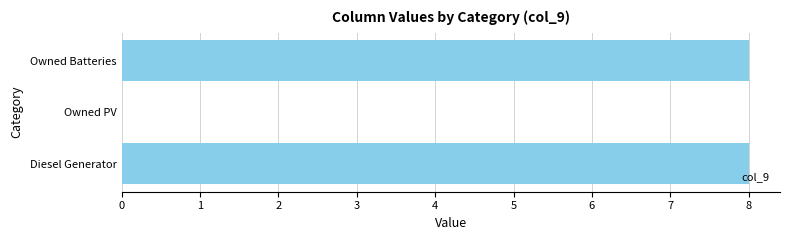

What is the sum of all values?

16